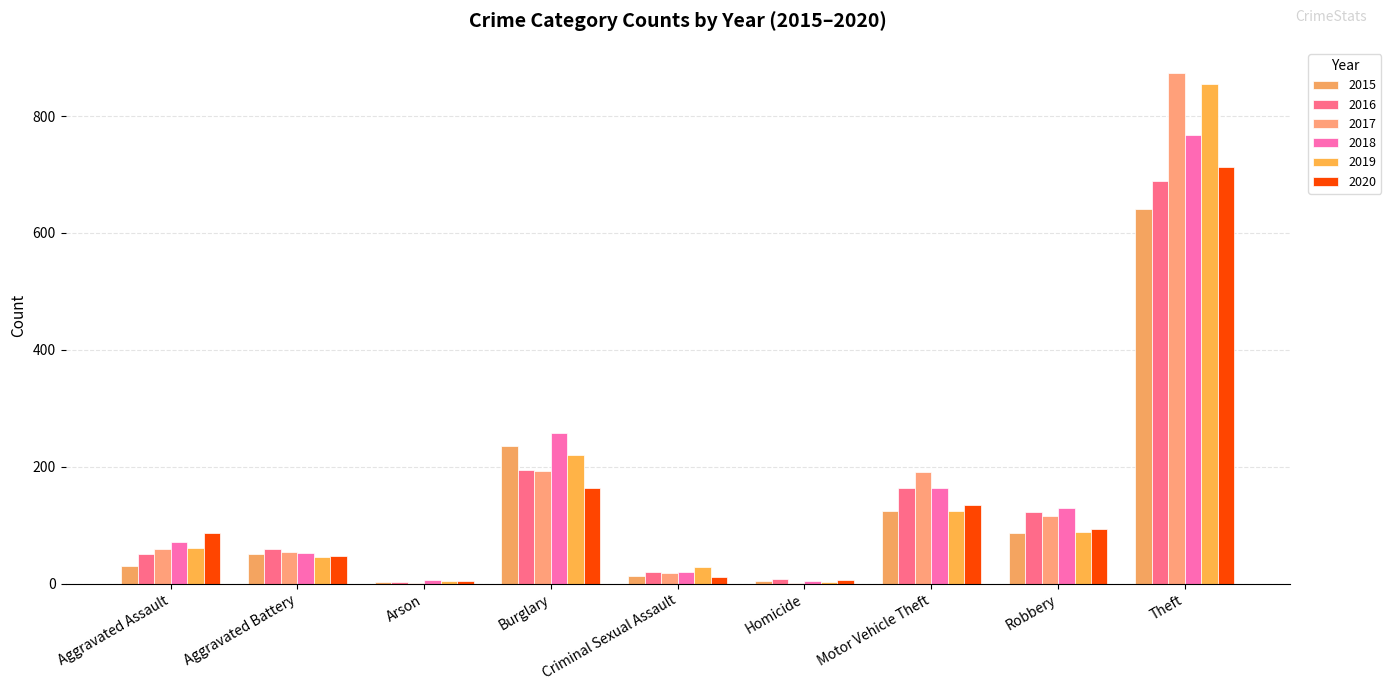

Which category has the highest value in the 2015 series?

Theft